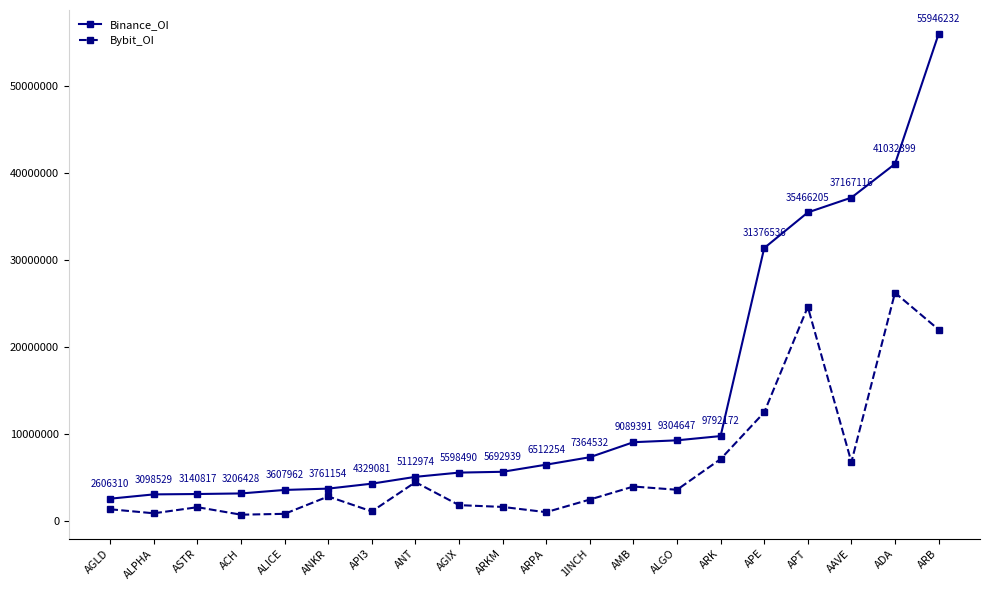

How many series are shown in this chart?

2